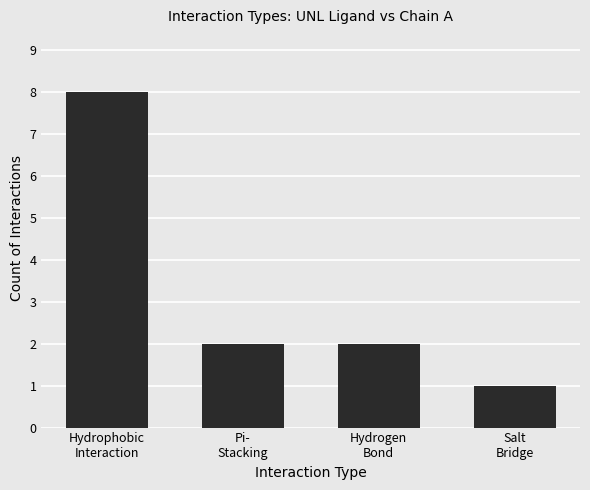

What is the difference between the maximum and minimum values?

7